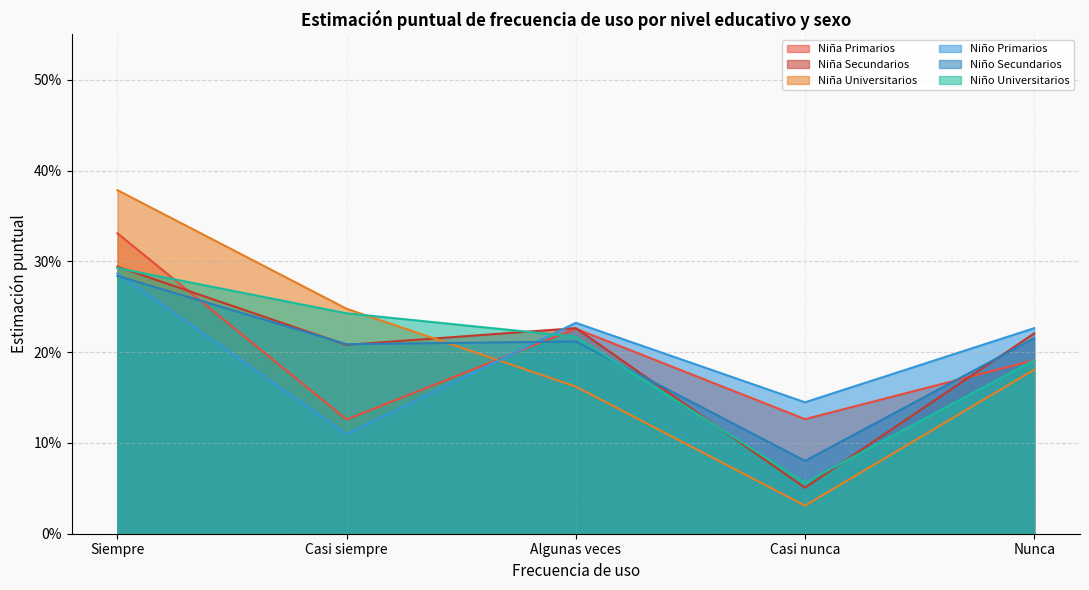

Does the chart display data point markers on the line(s)?

No